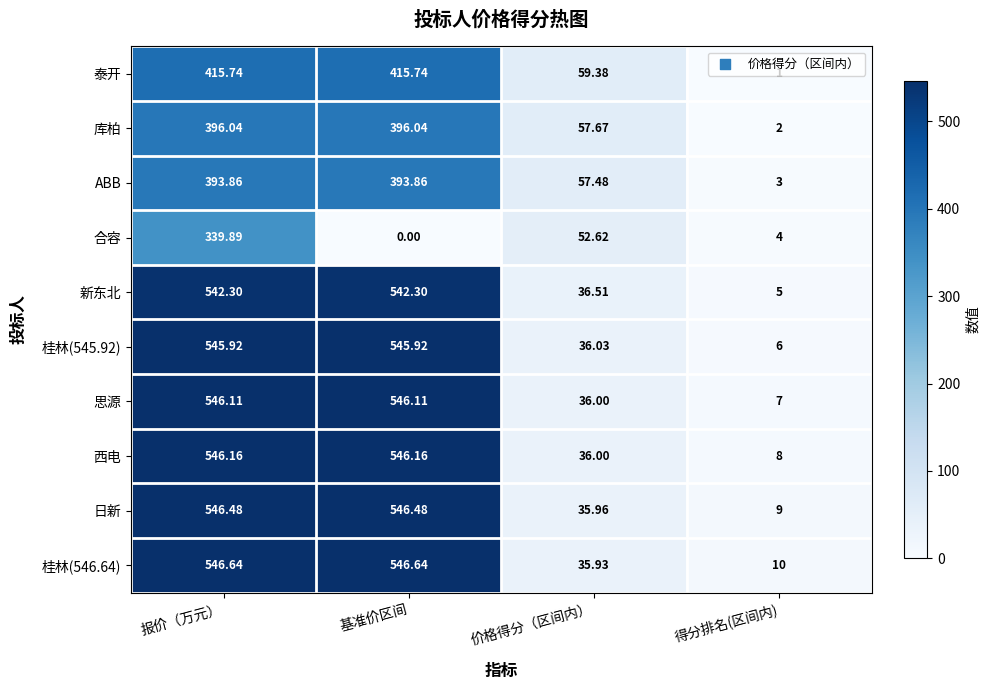

Where does the 新东北 series first go above 542?

报价（万元）